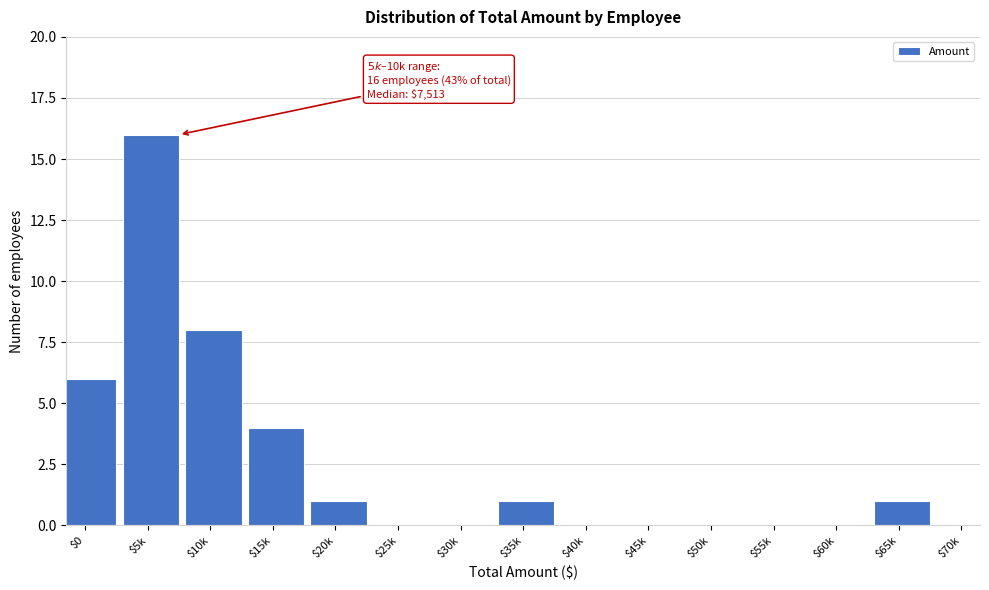

The value at $5k is 5. True or false?

False